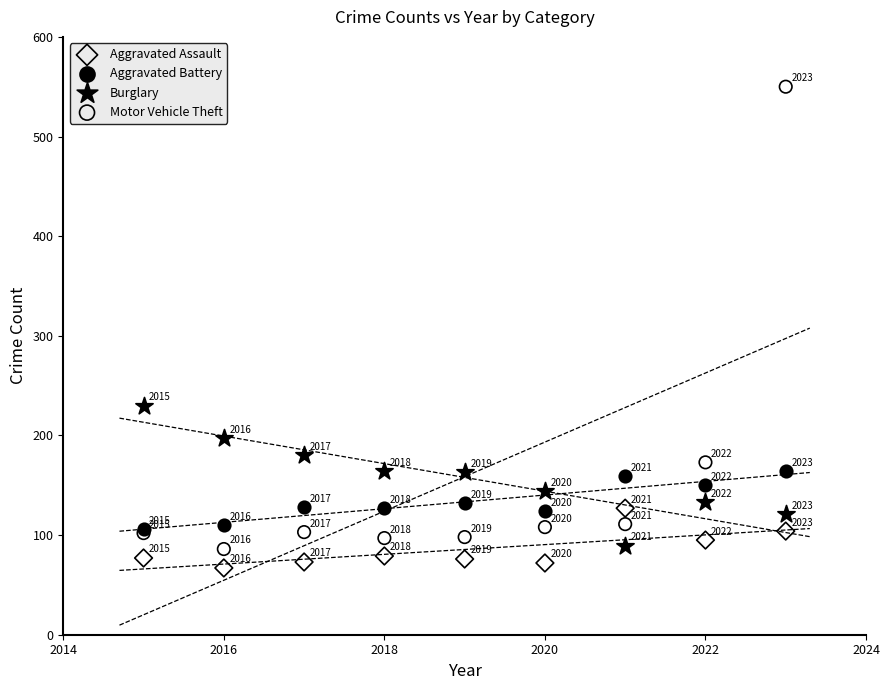

In the Aggravated Battery series, what Y value is closest to 135?

132